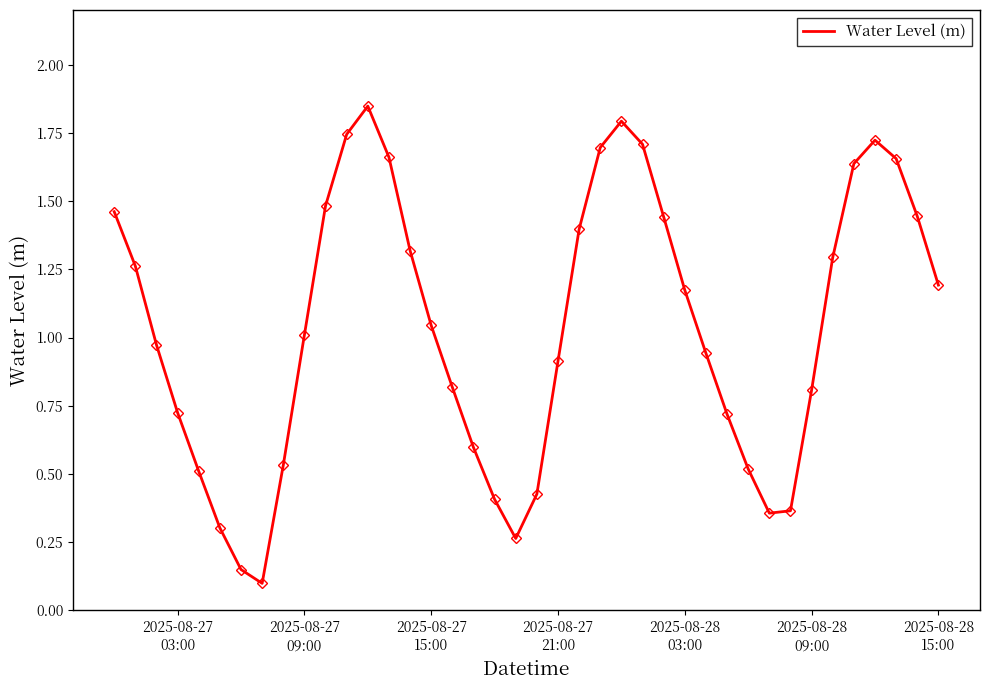

How many values exceed 1?

21